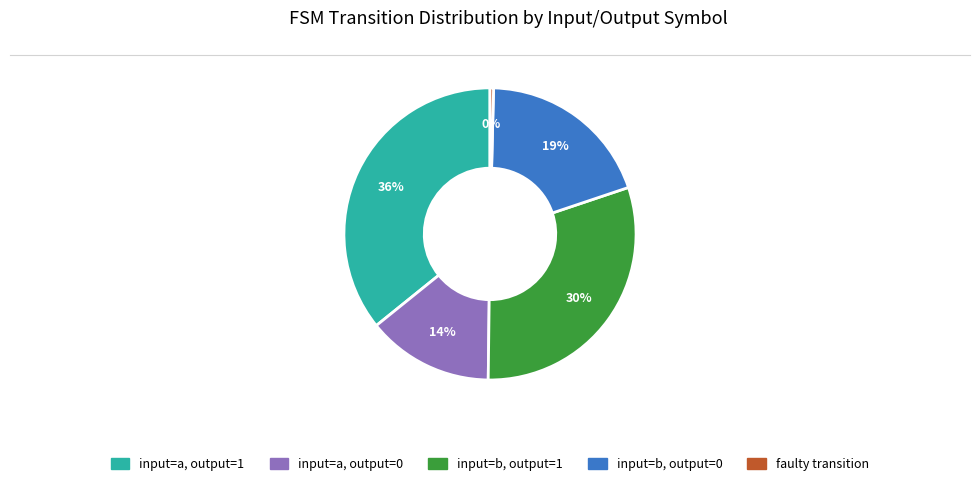

Count the number of slices in the pie.

5